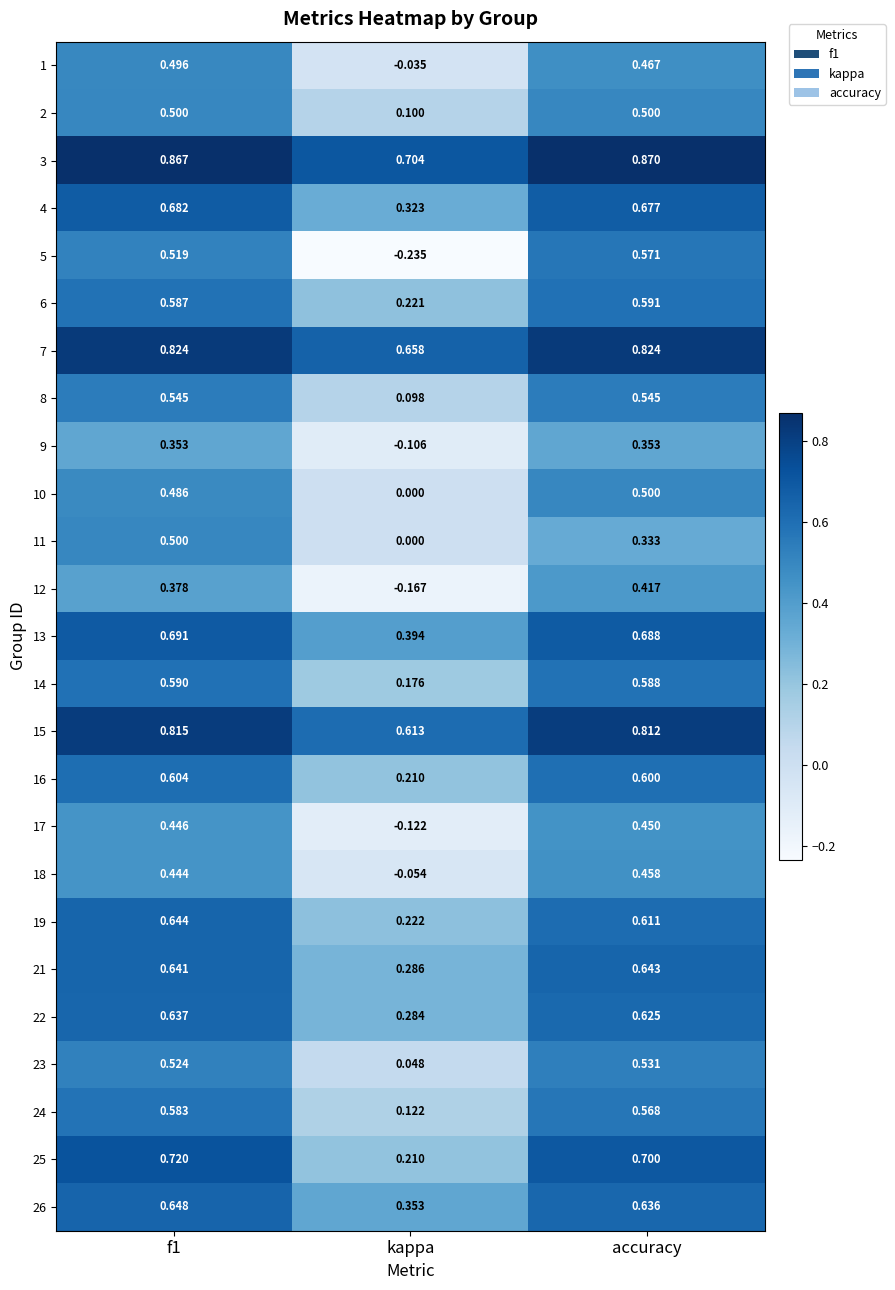

At how many categories does at least one series exceed 0?

3